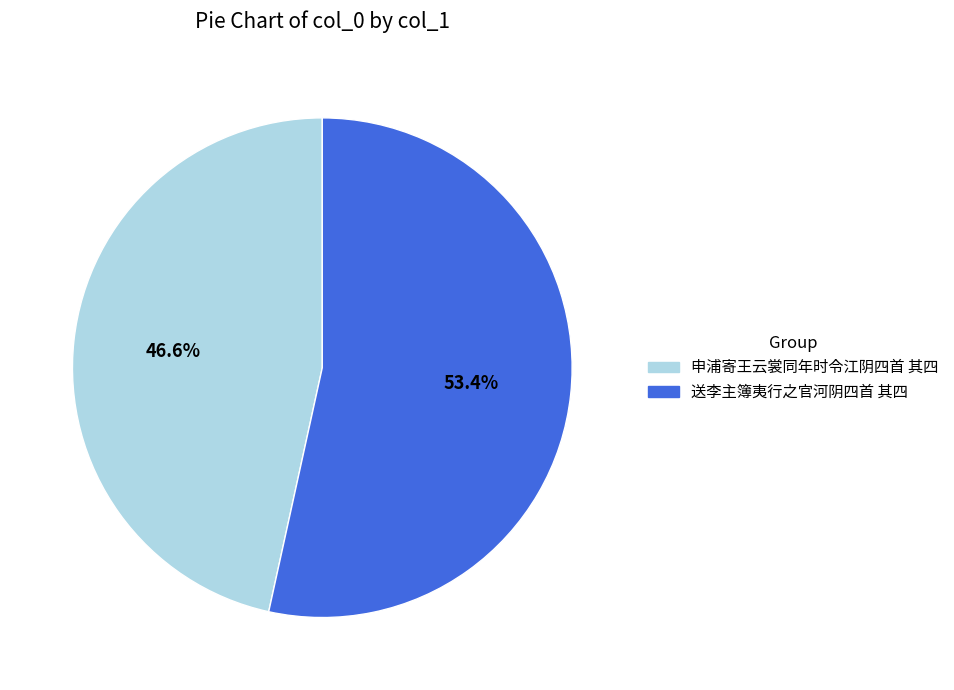

Do 送李主簿夷行之官河阴四首 其四 and 申浦寄王云裳同年时令江阴四首 其四 together represent more than half of the pie?

Yes